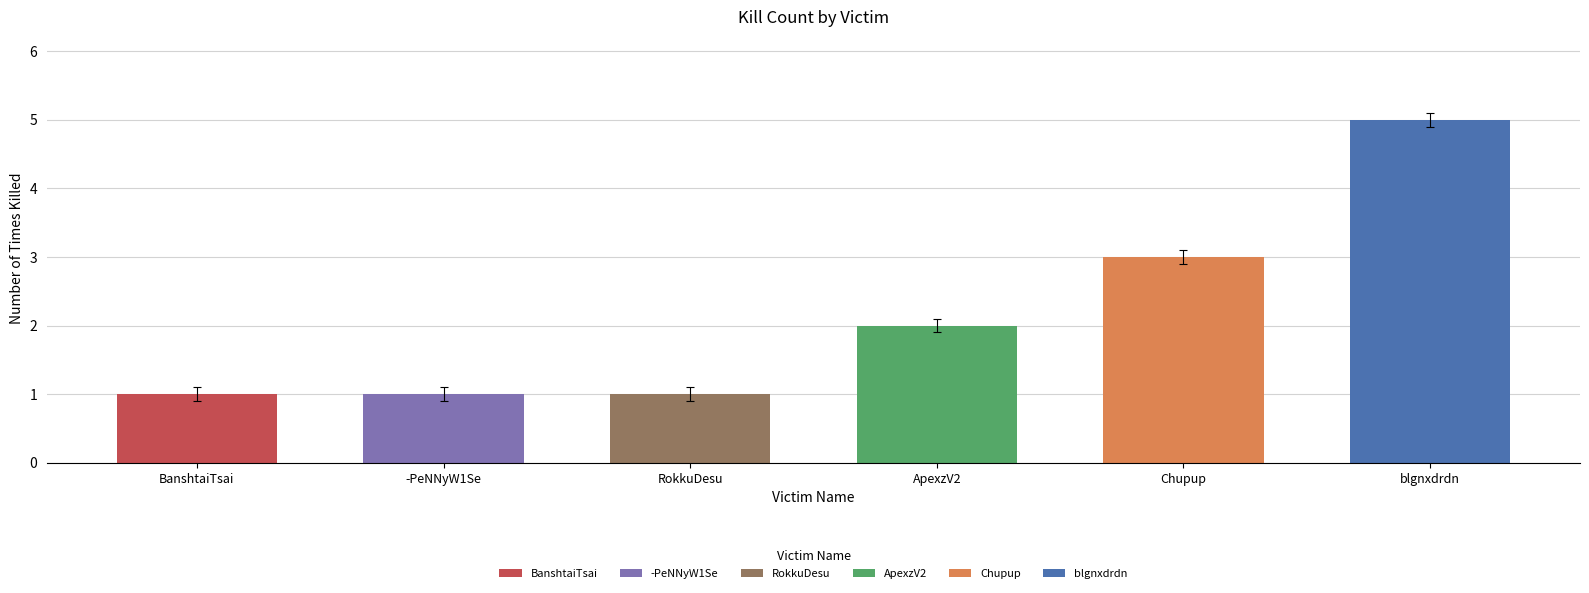

Reading left to right, extract all data points from this chart.

blgnxdrdn=5	ApexzV2=2	Chupup=3	BanshtaiTsai=1	-PeNNyW1Se=1	RokkuDesu=1